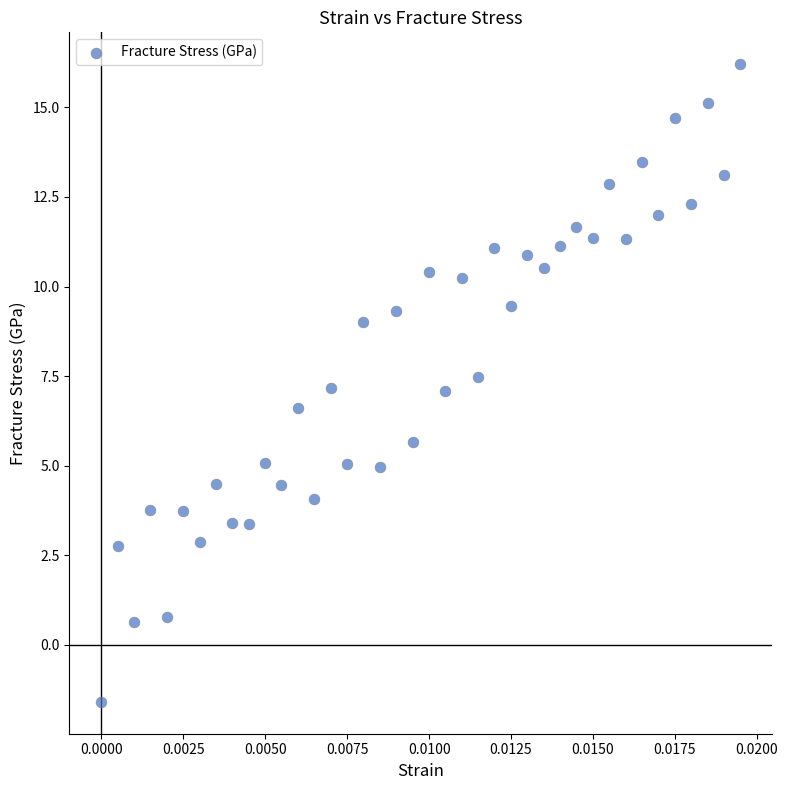

What is the range of Y values (max minus min)?

17.8